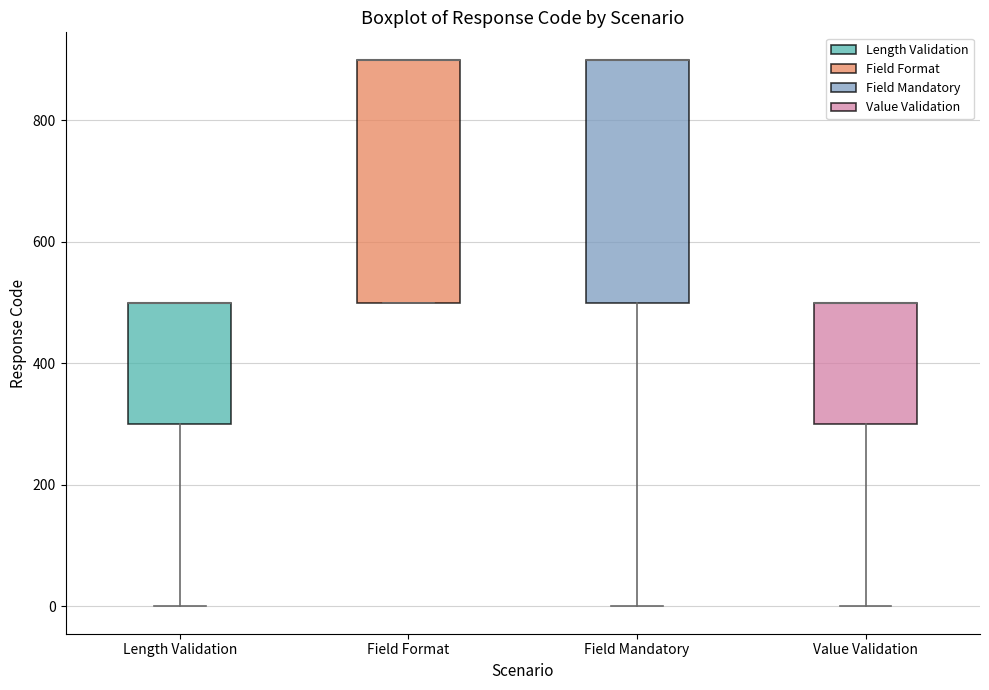

Reading left to right, read every box against the y-axis: the position of its median line, the range the box covers, and the ends of its whiskers. The values are not printed on the chart, so give them approximately, as read against the axis.

Length Validation: median 500 (drawn on the box's upper edge), box 300 to 500, whiskers 0 to 500
Field Format: median 900 (drawn on the box's upper edge), box 500 to 900, whiskers 500 to 900
Field Mandatory: median 900 (drawn on the box's upper edge), box 500 to 900, whiskers 0 to 900
Value Validation: median 500 (drawn on the box's upper edge), box 300 to 500, whiskers 0 to 500